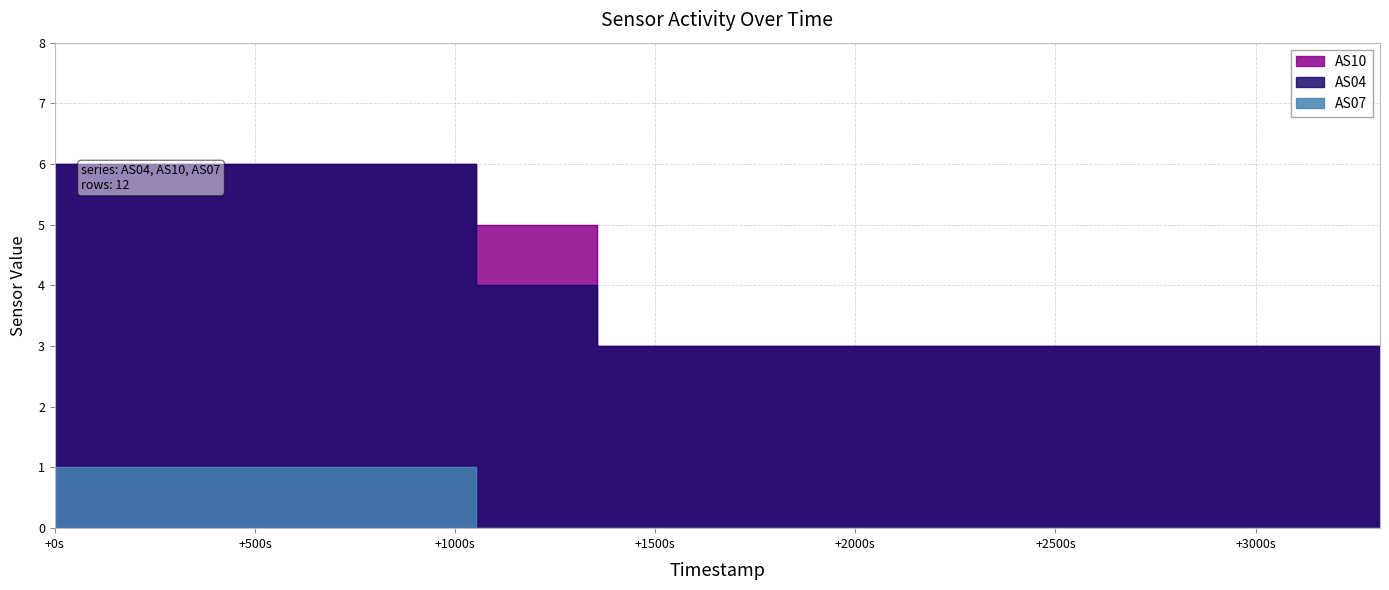

What is the maximum value for AS04?

6